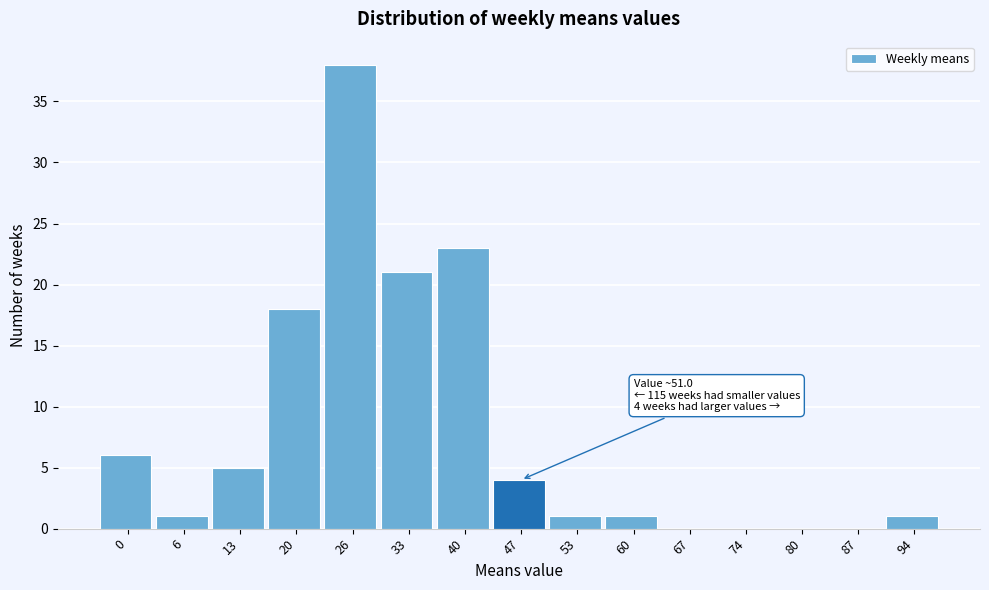

Reading left to right, transcribe all the data shown in this chart.

0=6	6=1	13=5	20=18	26=38	33=21	40=23	47=4	53=1	60=1	67=0	74=0	80=0	87=0	94=1